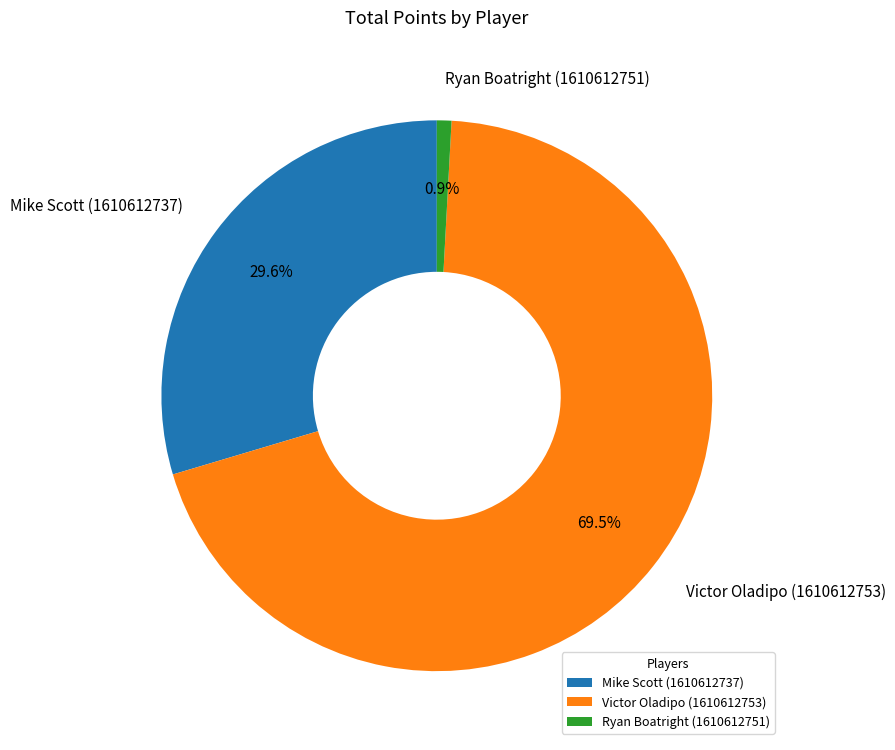

To the nearest percent, what percentage of the pie is Mike Scott (1610612737)?

30%